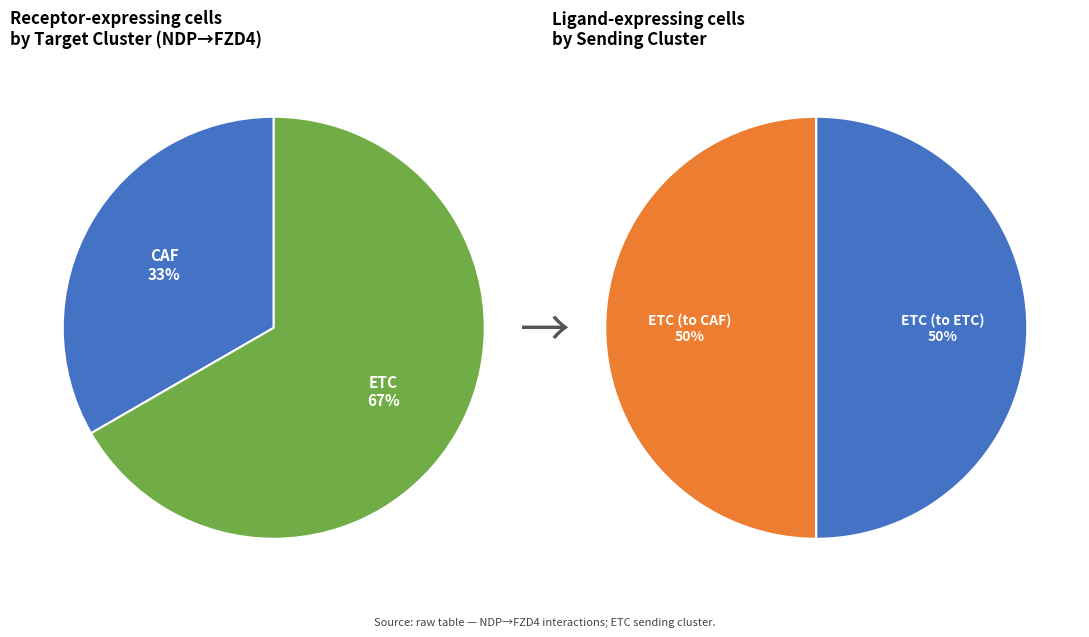

Which slice represents more than half of the pie?

ETC